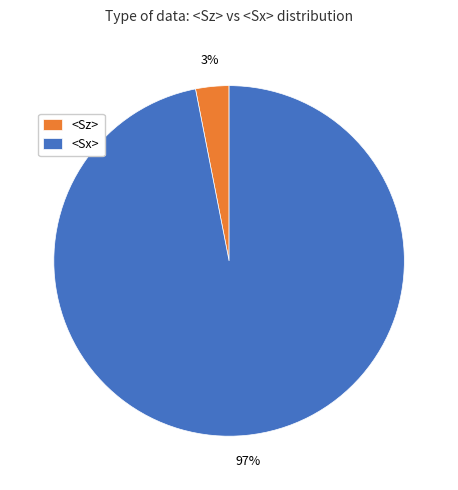

True or false: <Sx> accounts for 97% of the total.

True